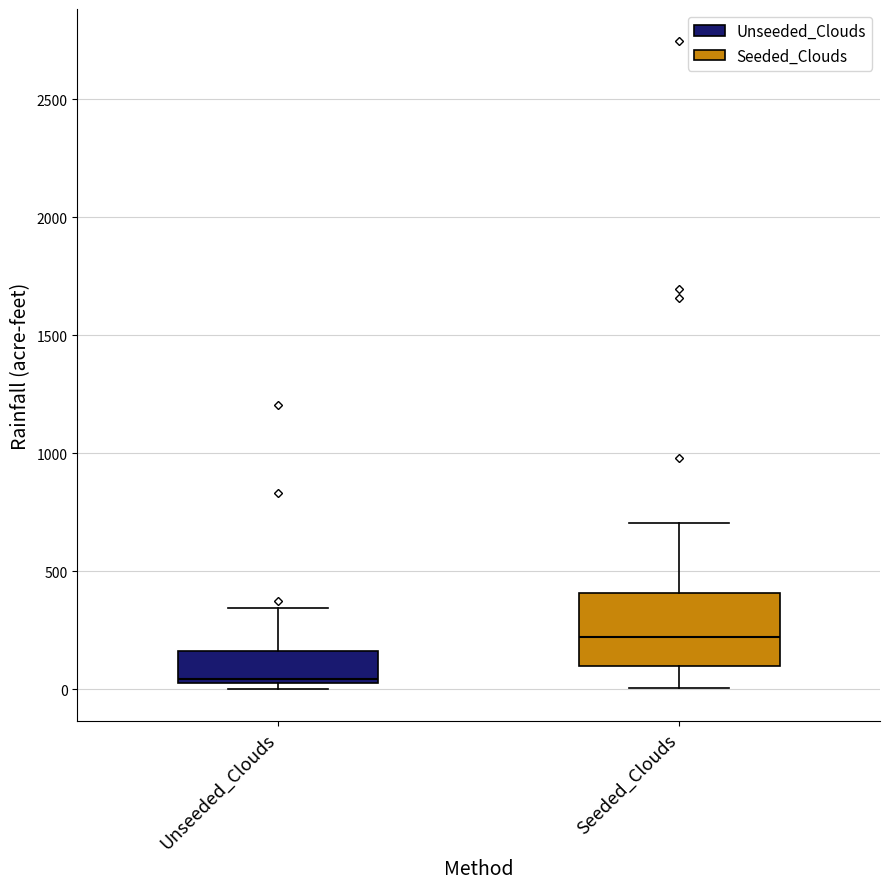

Reading left to right, read every box against the y-axis: the position of its median line, the range the box covers, and the ends of its whiskers. The values are not printed on the chart, so give them approximately, as read against the axis.

Unseeded_Clouds: median 50, box 0 to 150, whiskers 0 (just below the box's lower edge) to 350
Seeded_Clouds: median 200, box 100 to 400, whiskers 0 to 700